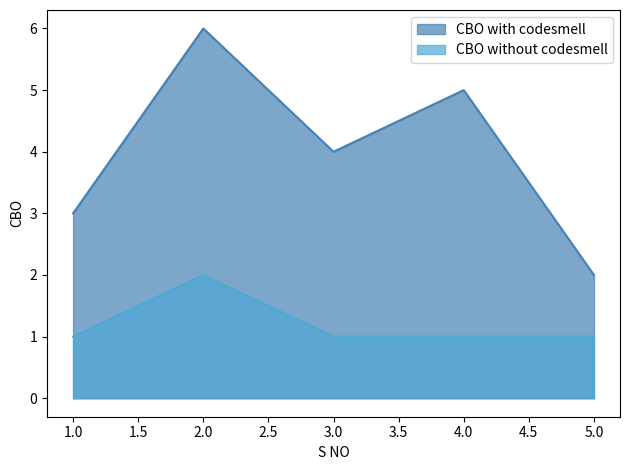

Does the chart have visible grid lines?

No